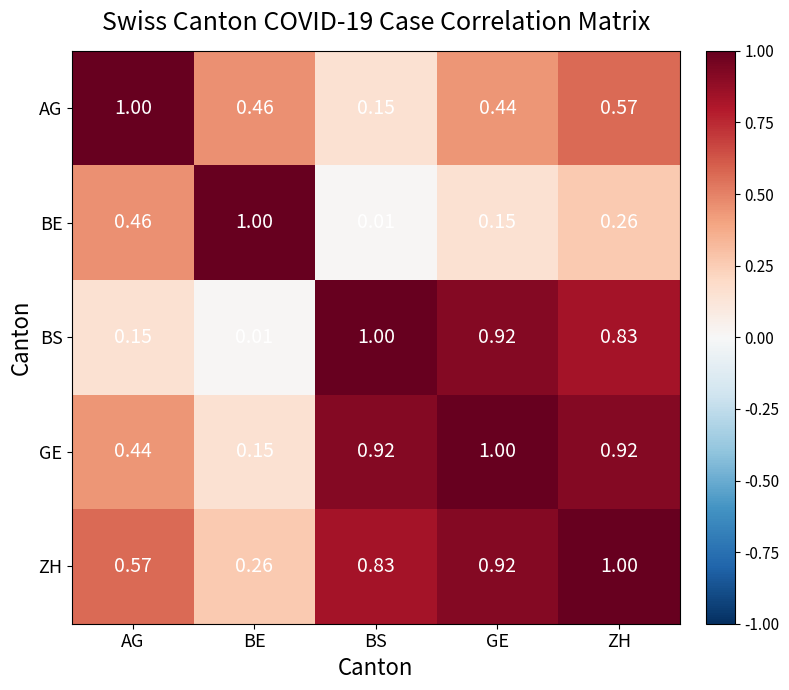

Which category has the highest value in the BS series?

BS